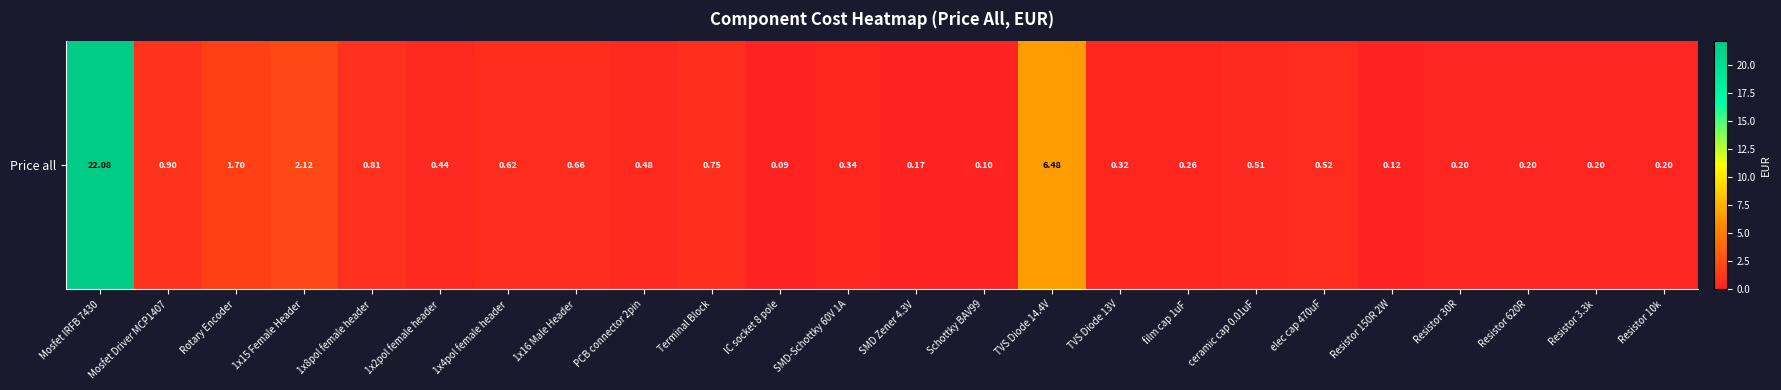

Reading left to right, list all the values displayed in this chart.

22.1	0.9	1.7	2.1	0.8	0.4	0.6	0.7	0.5	0.8	0.1	0.3	0.2	0.1	6.5	0.3	0.3	0.5	0.5	0.1	0.2	0.2	0.2	0.2